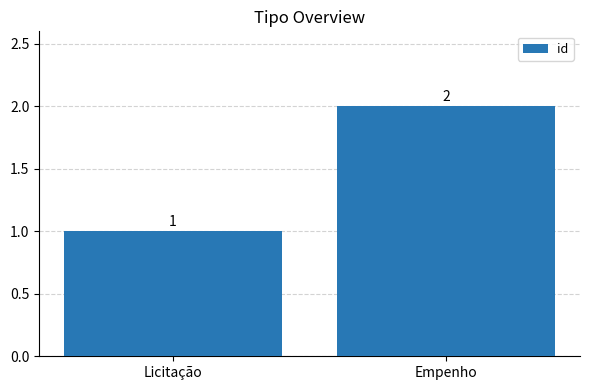

What is the sum of all values?

3